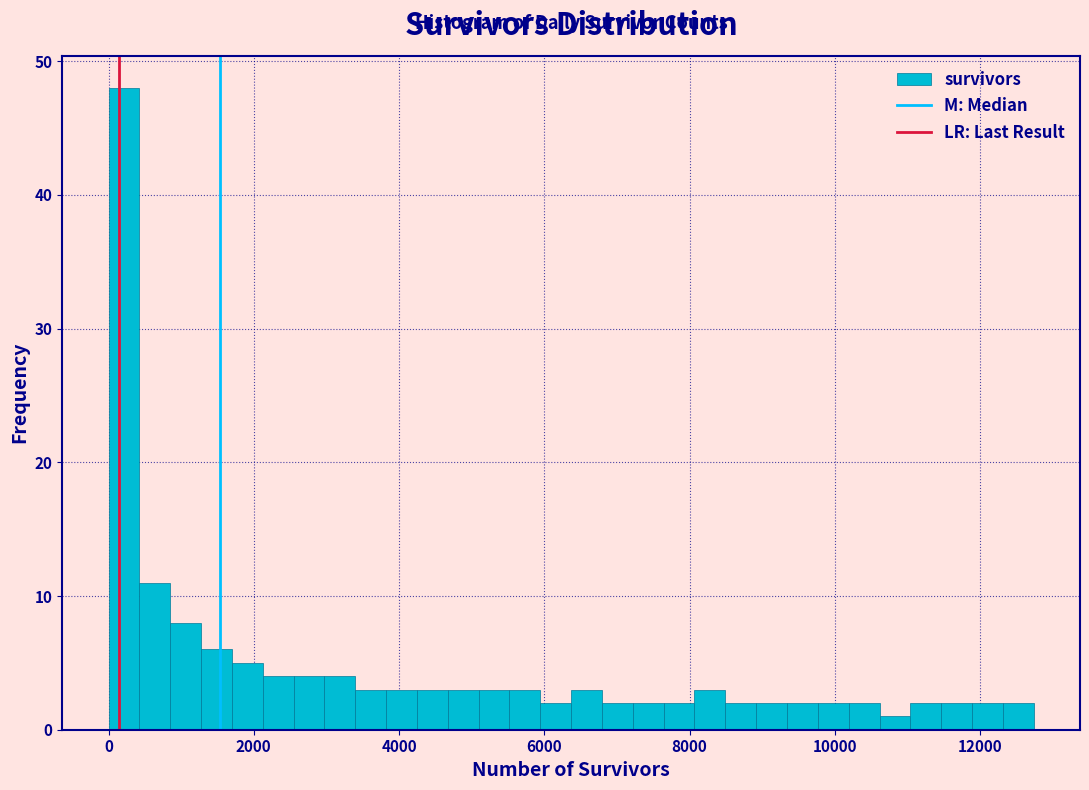

Around what value on the x-axis is the tallest bar? Give the approximate position of its centre, as read against the axis.

200